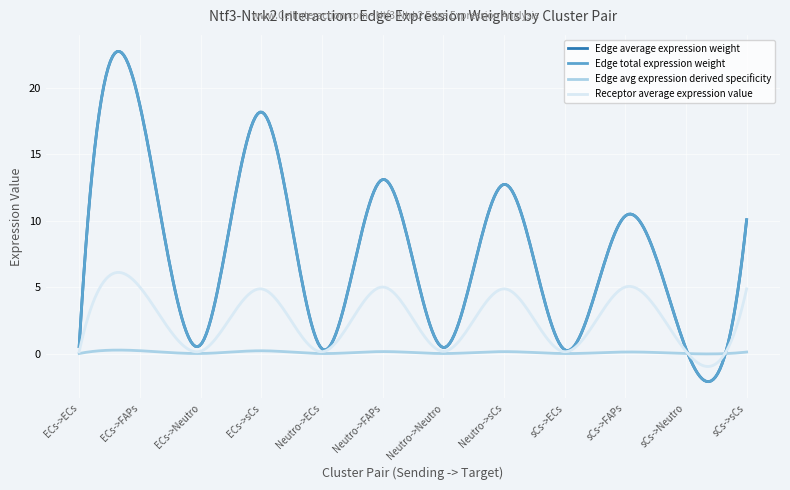

Does the chart have visible grid lines?

Yes